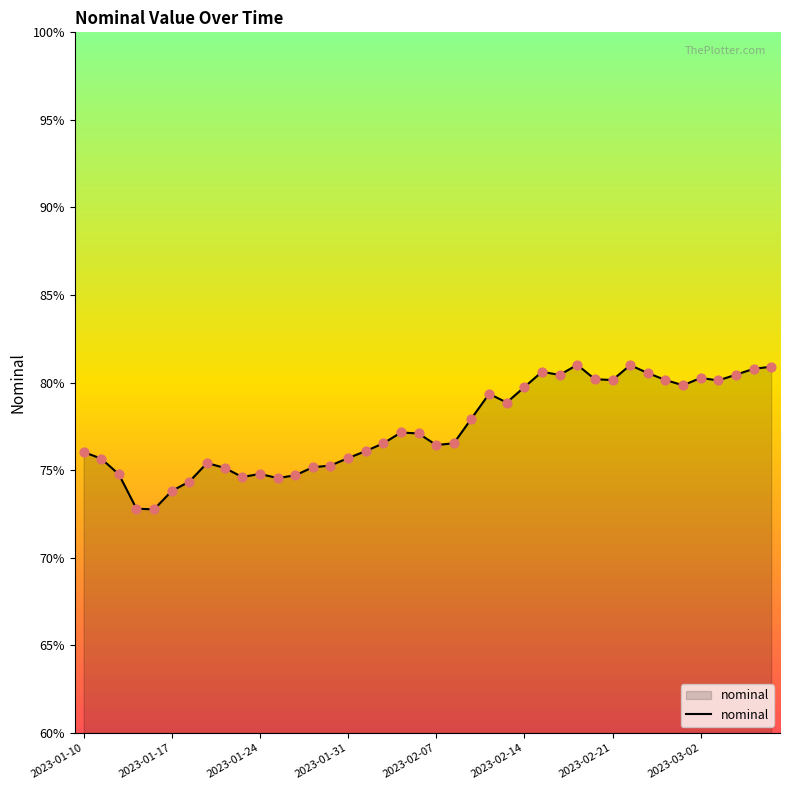

What is the difference between the maximum and minimum values?

8.2